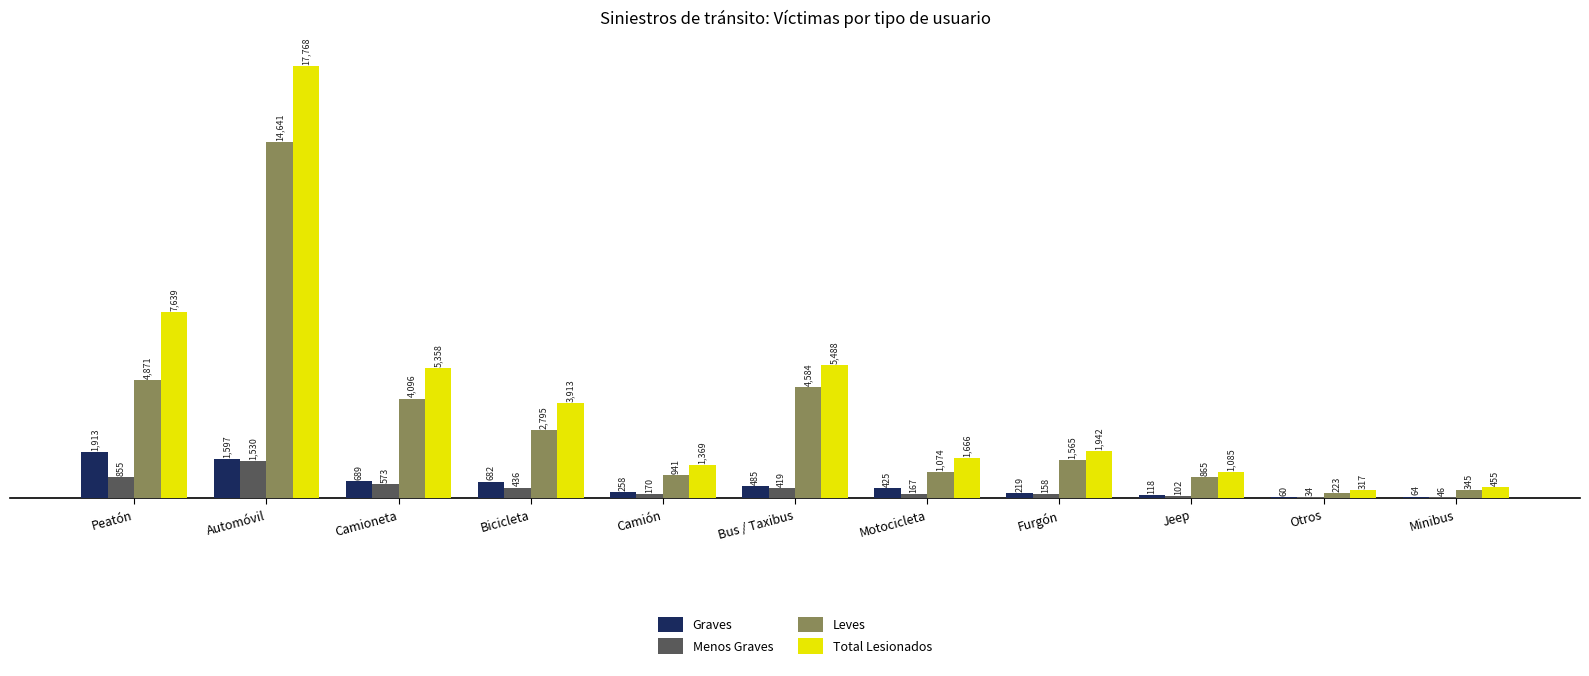

True or false: Leves has a value of 1565 at Furgón.

True